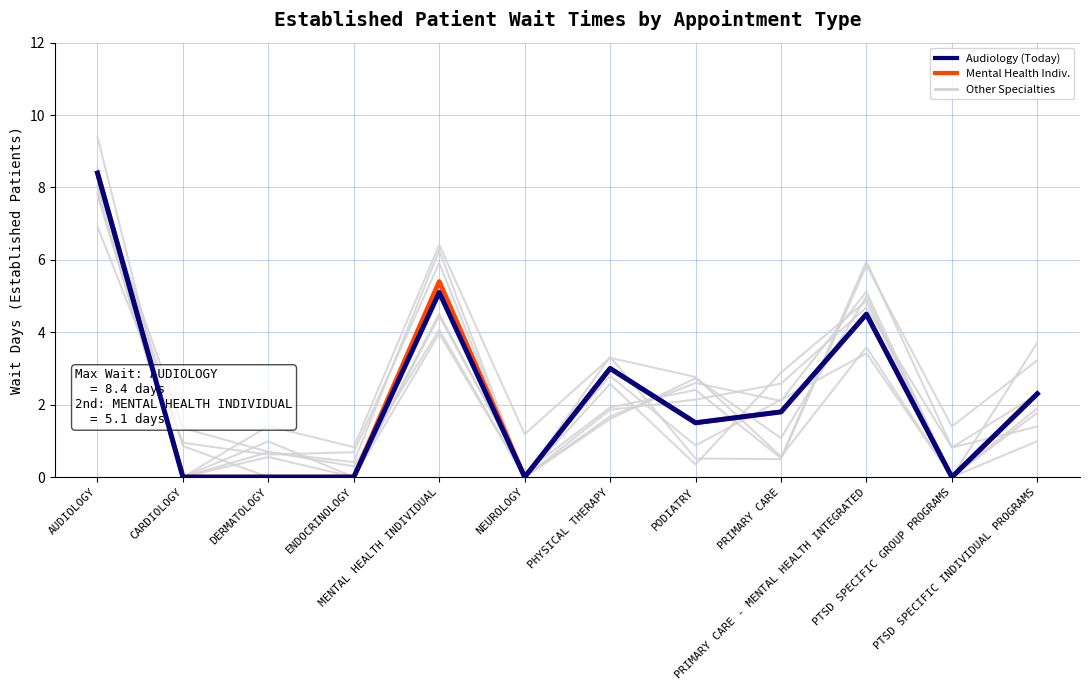

True or false: MENTAL HEALTH INDIVIDUAL and AUDIOLOGY cross at least once.

False